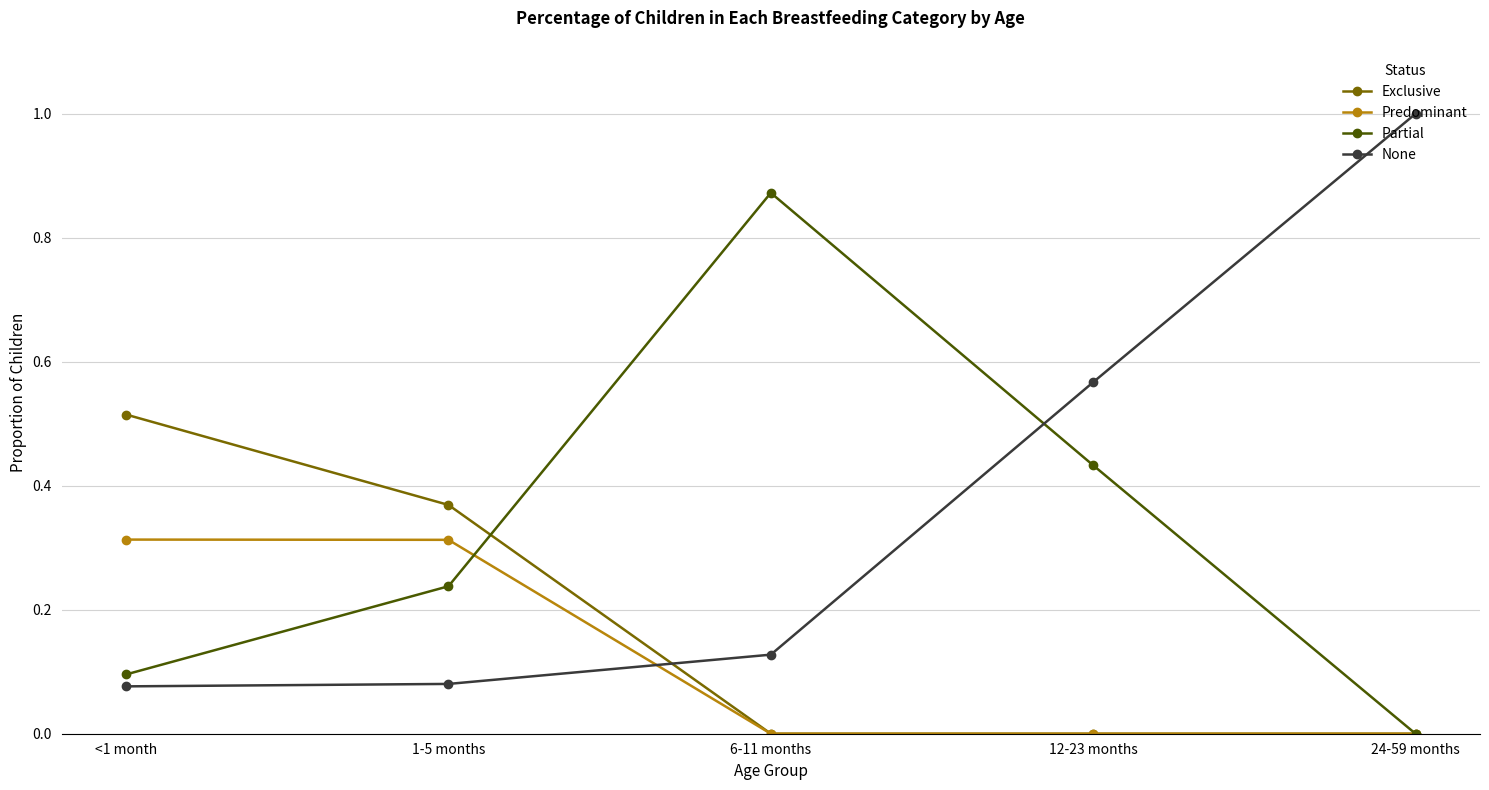

True or false: Partial and Predominant cross at least once.

True